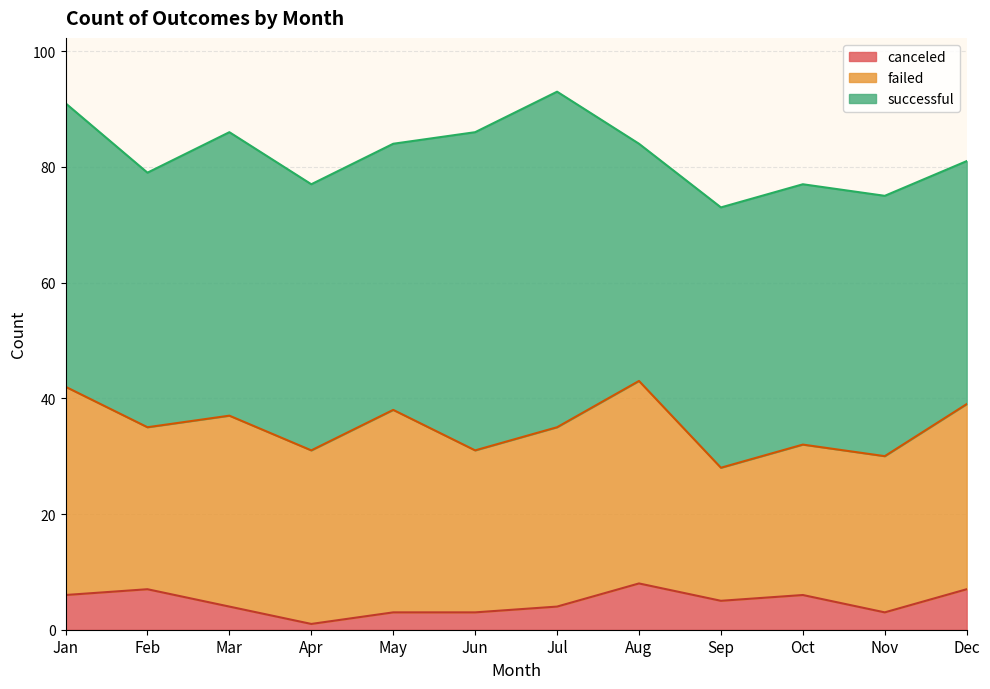

What is the difference between the canceled values at Sep and Nov?

2